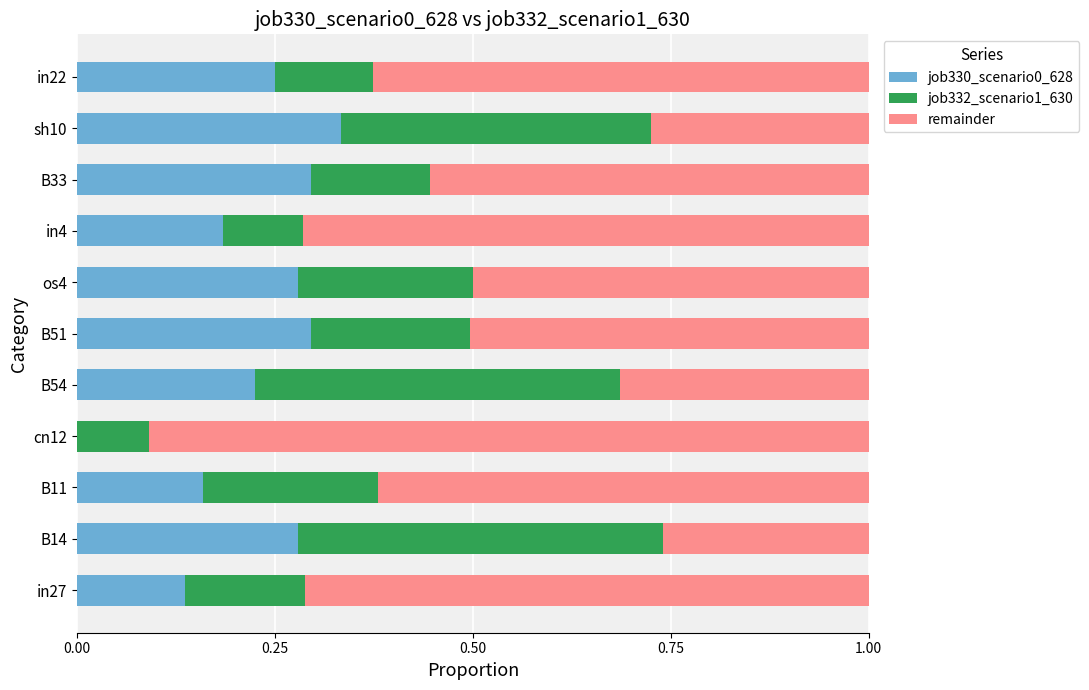

What is the total value across all series at B54?

1.0